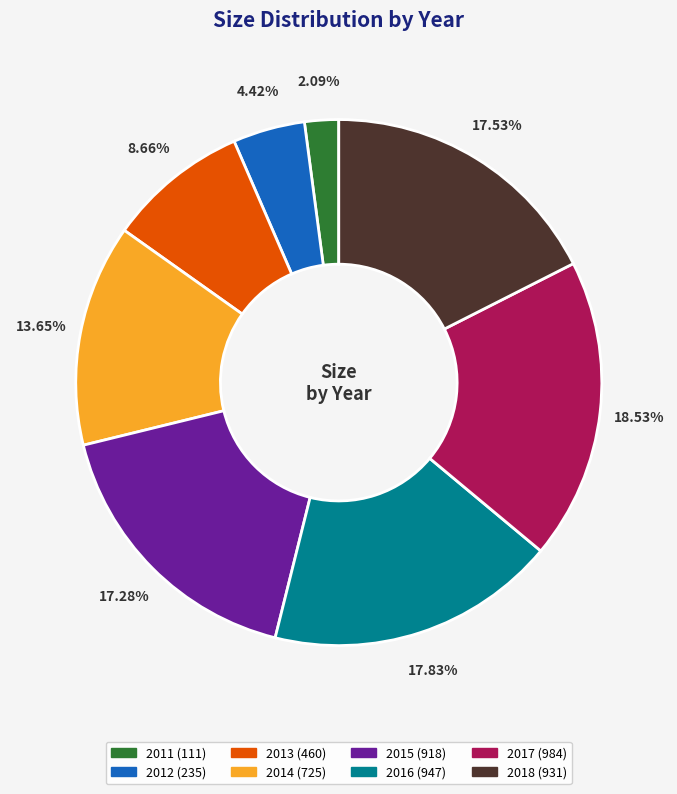

Which has a higher value, 2011 or 2015?

2015